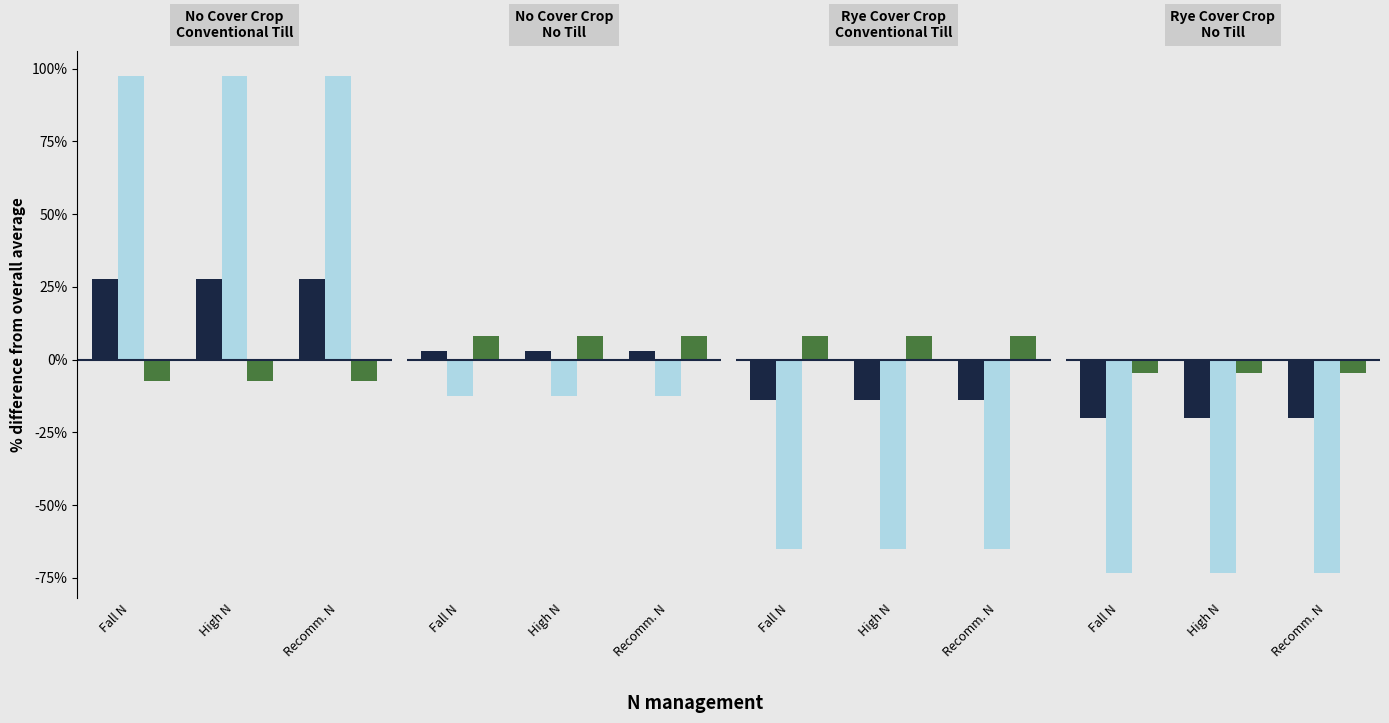

Which category has the lowest value in the mean series?

Fall N